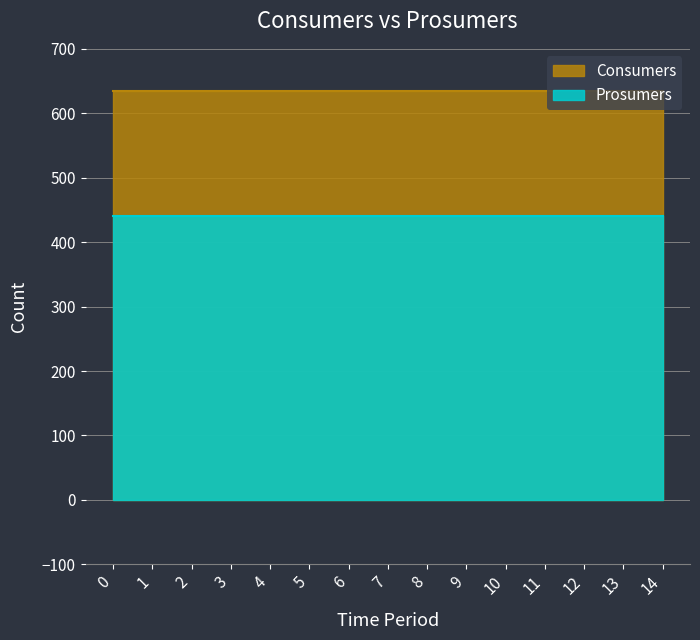

What is the difference between the highest and lowest values at 10?

195